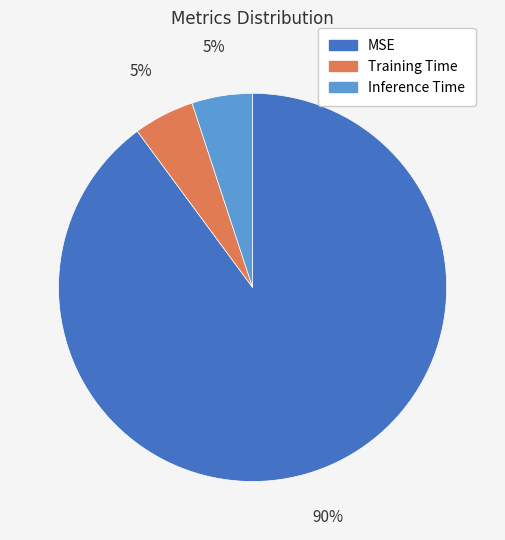

To the nearest percent, what is the difference between the MSE and Inference Time slice percentages?

85%